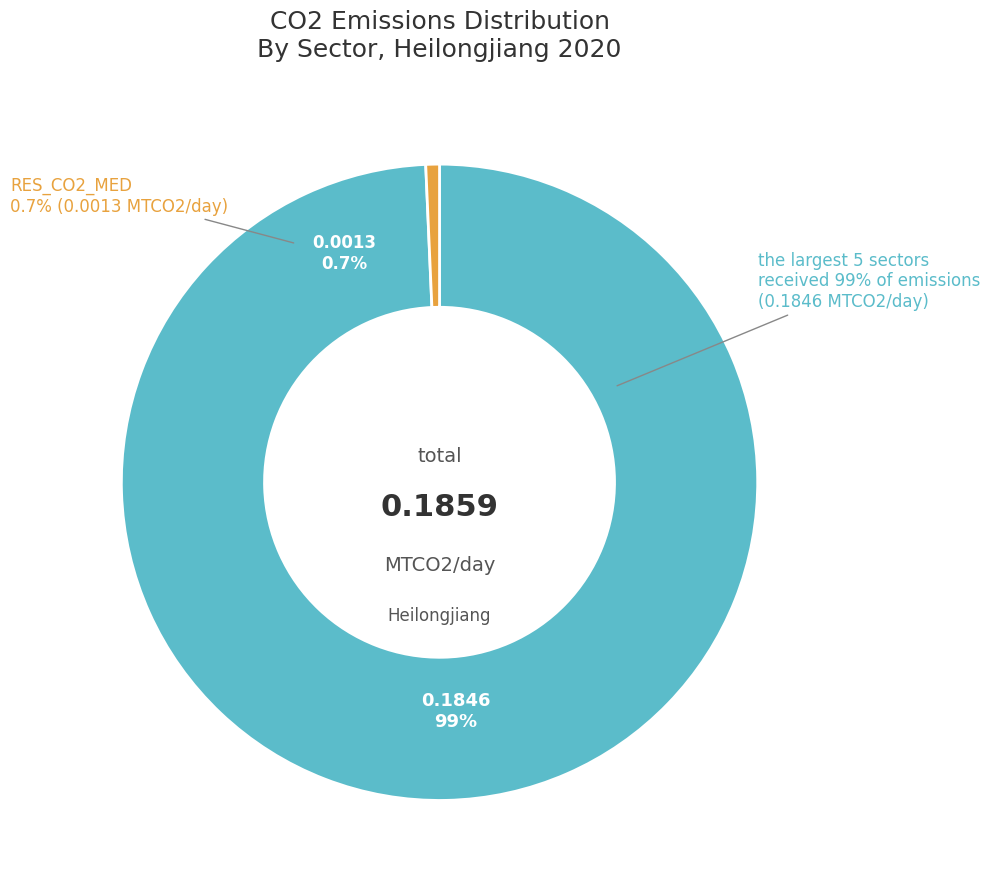

Is it true that AVI_CO2_MED is 29% of the pie?

False